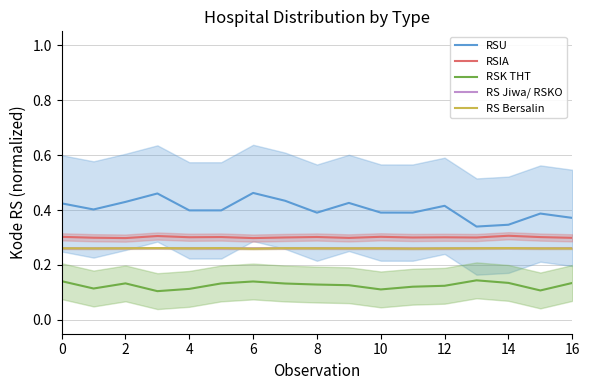

List the series in order of their peak value, highest first.

RSU, RSIA, RS Bersalin, RS Jiwa/ RSKO, RSK THT